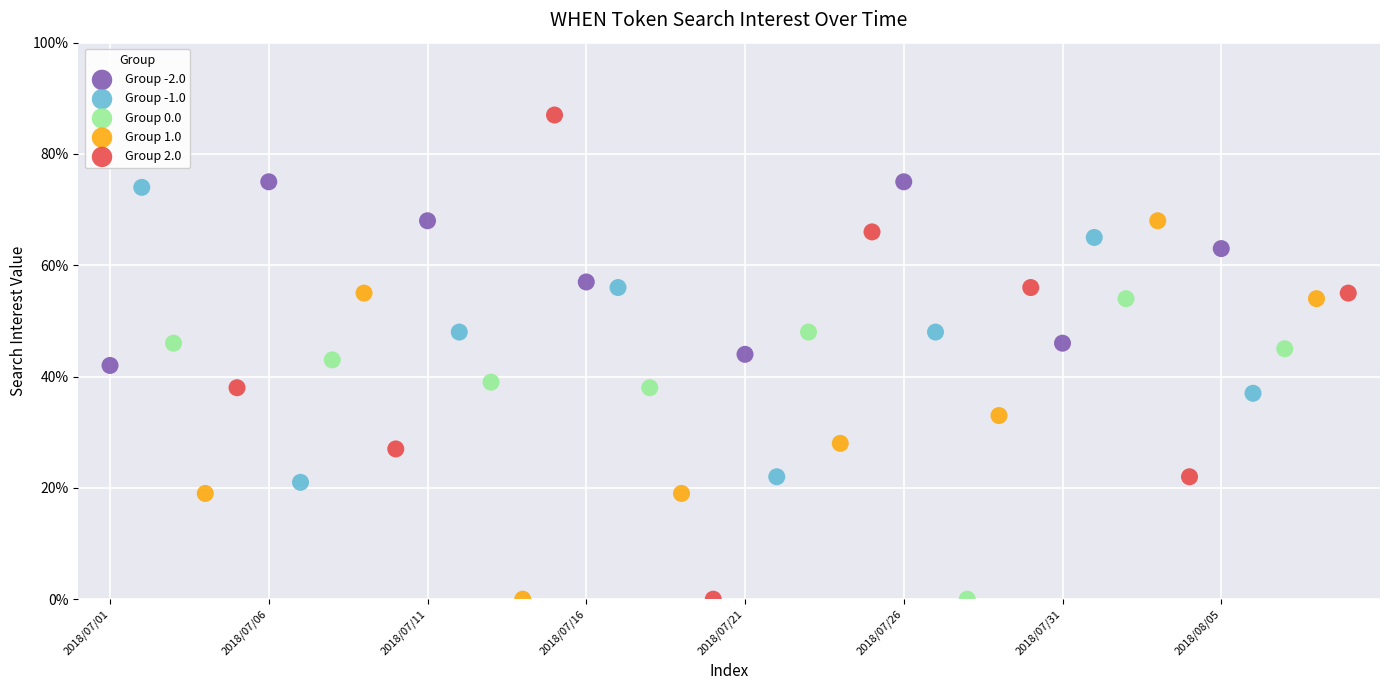

Which series contains the highest Y value?

Group 2.0